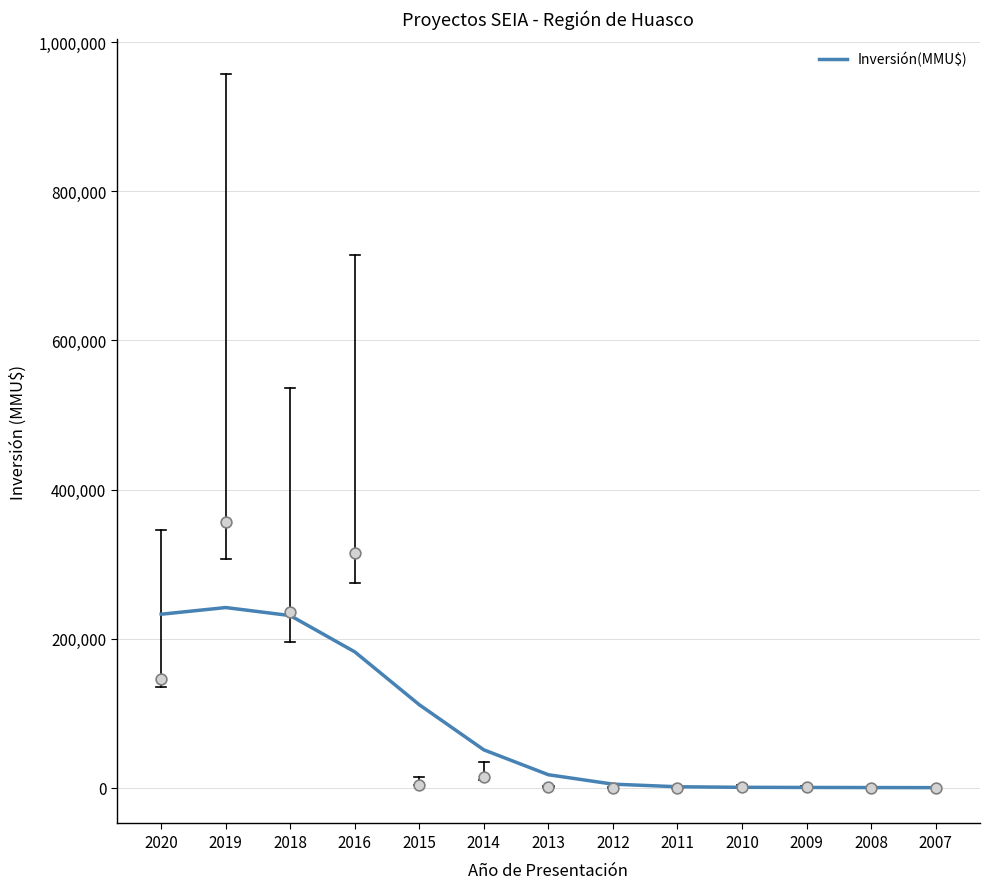

What is the change in value from 2012 to 2009?

-4429.6